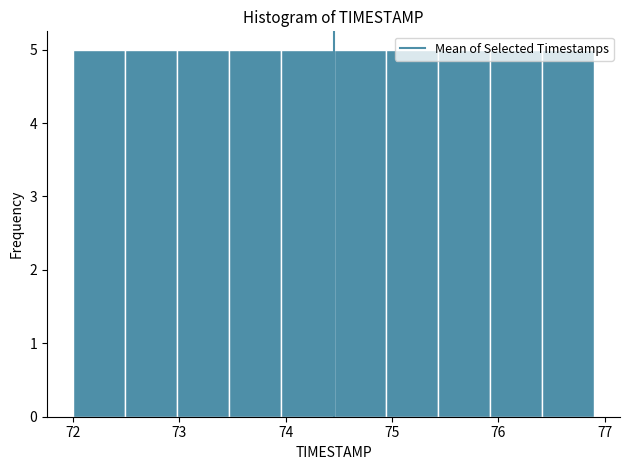

How tall is the bar that spans 72.49 to 72.98 on the x-axis? Neither the bar edges nor the heights are printed on the chart, so give them approximately, as read against the axes.

5